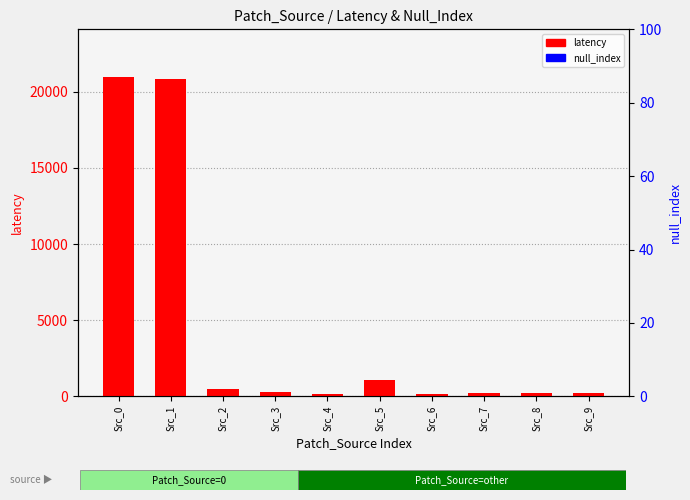

Between Src_1 and Src_6, which series saw the biggest shift?

latency